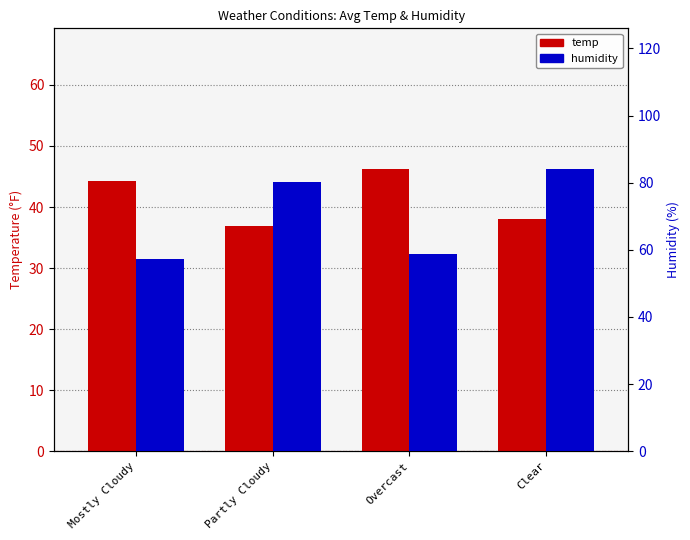

What is the label of the 4th bar from the left?

Clear